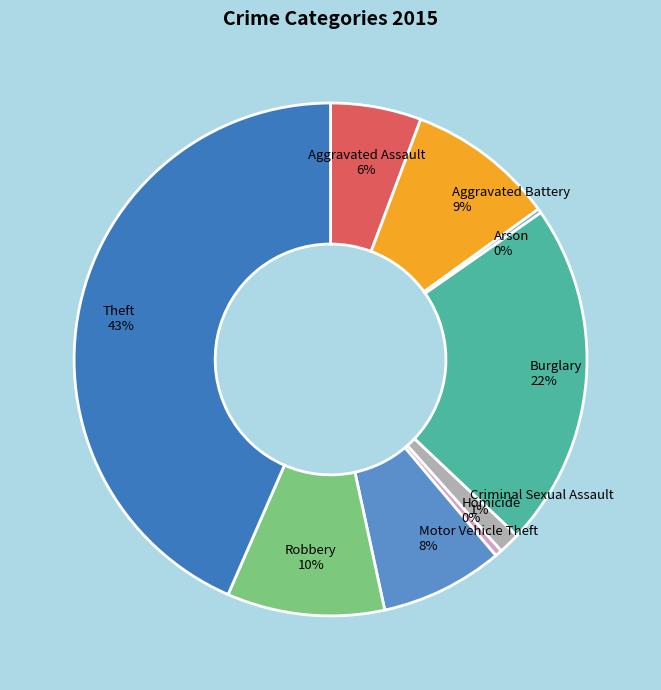

To the nearest percent, what is the combined percentage of Burglary and Criminal Sexual Assault?

23%